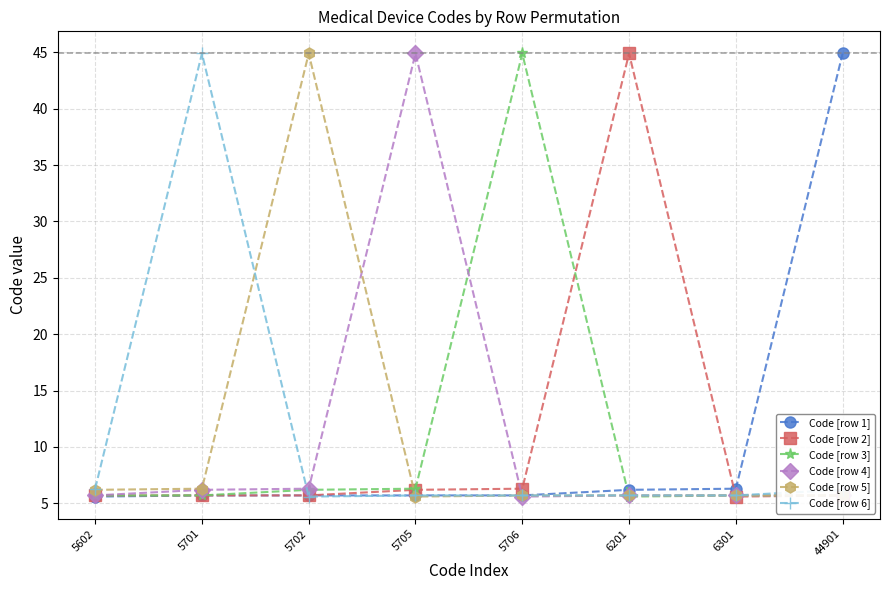

True or false: Code [row 4] has more than 0 points higher than both neighbors.

True